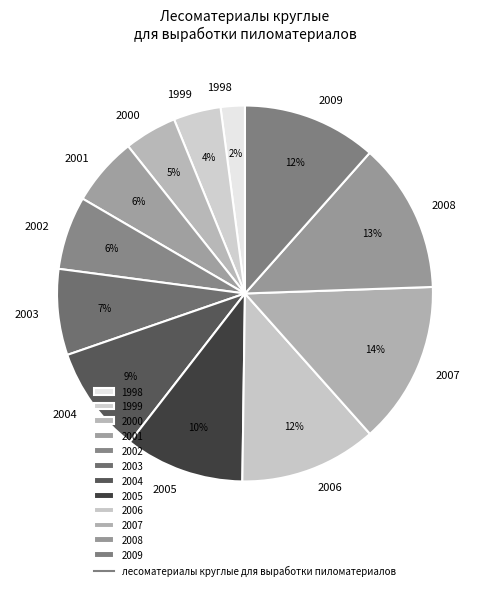

To the nearest percent, what is the average slice percentage?

8%